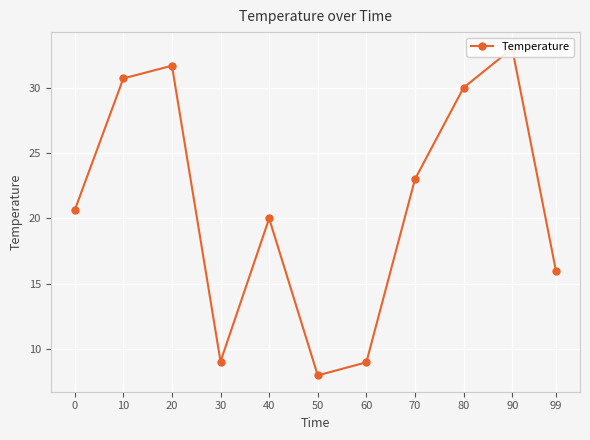

List the labels in order of value, largest first.

90, 20, 10, 80, 70, 0, 40, 99, 30, 60, 50